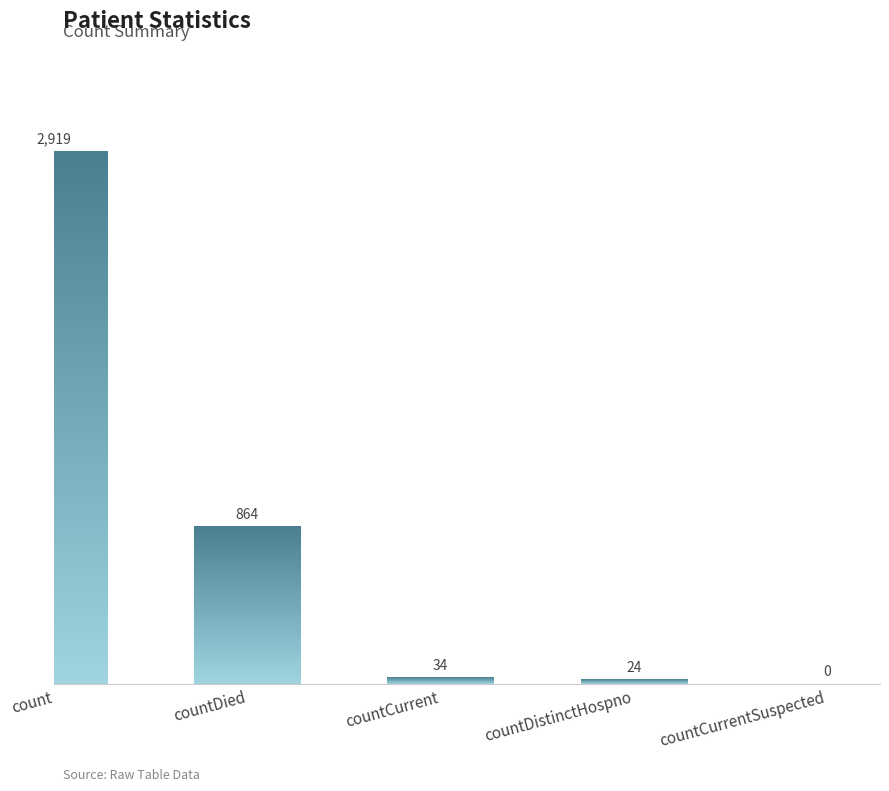

Reading left to right, what are all the values shown in this chart?

2919	864	34	24	0